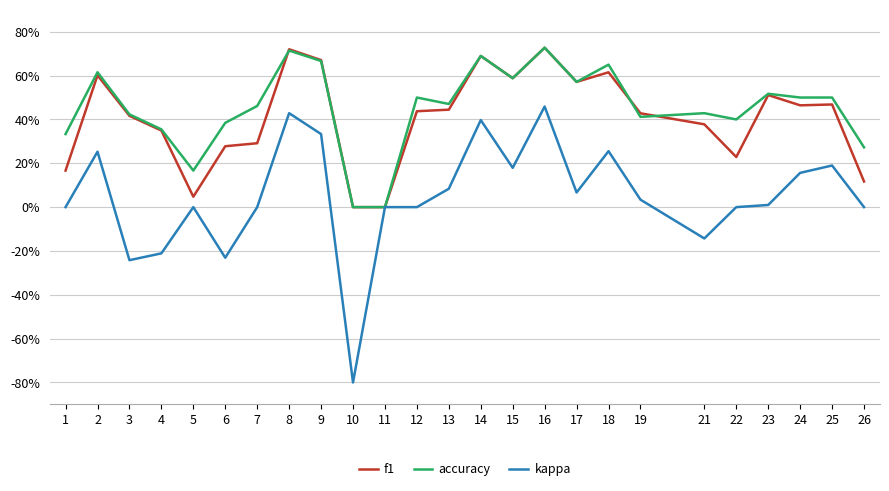

True or false: f1 has a value of 0.6 at 2.

True